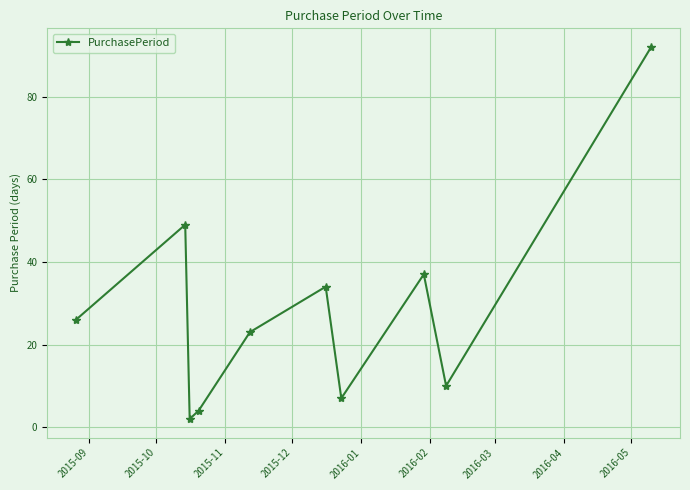

How many points are lower than both their immediate neighbors (excluding endpoints)?

3